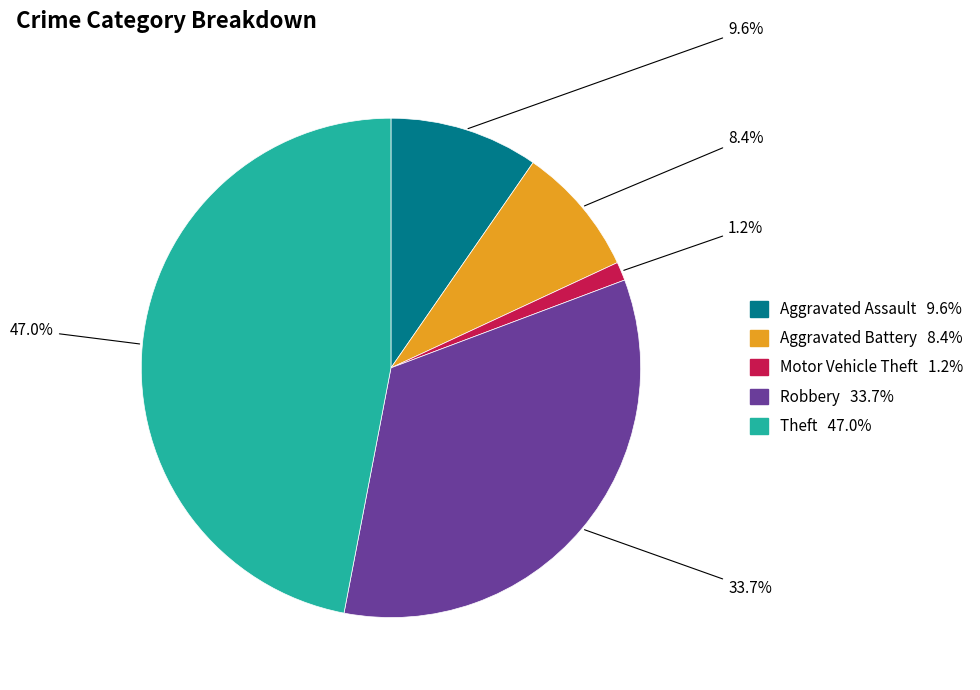

Is there a majority slice in this chart?

No